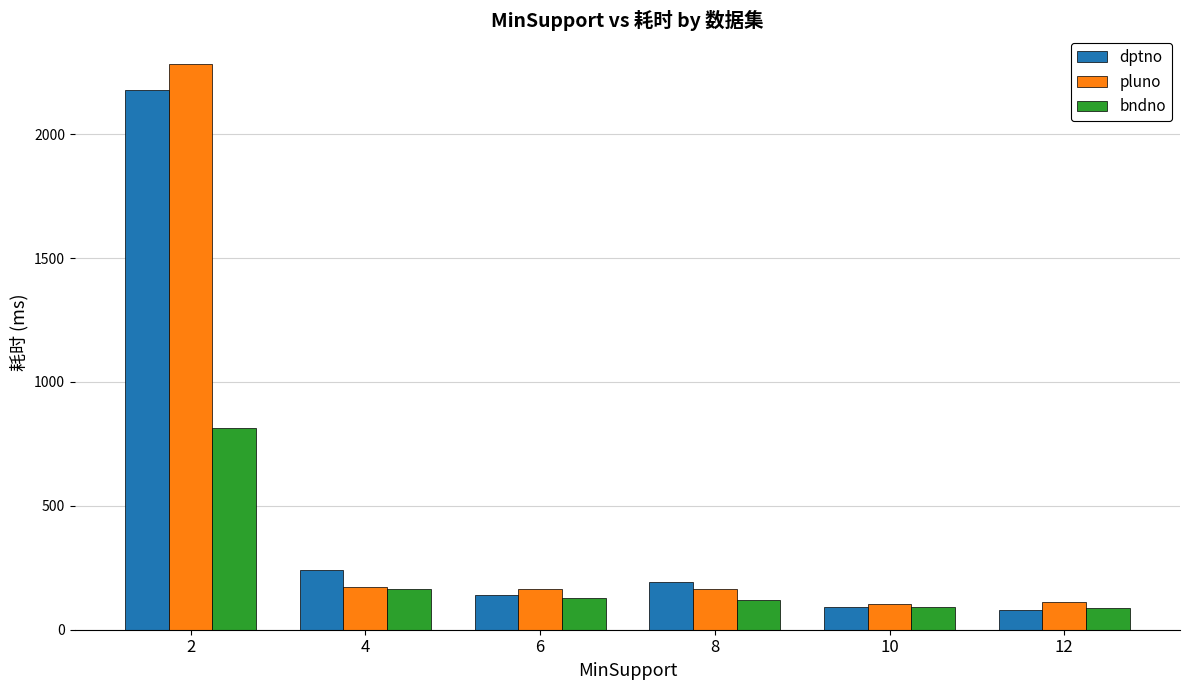

What is the spread (max minus min) of values at 8?

76